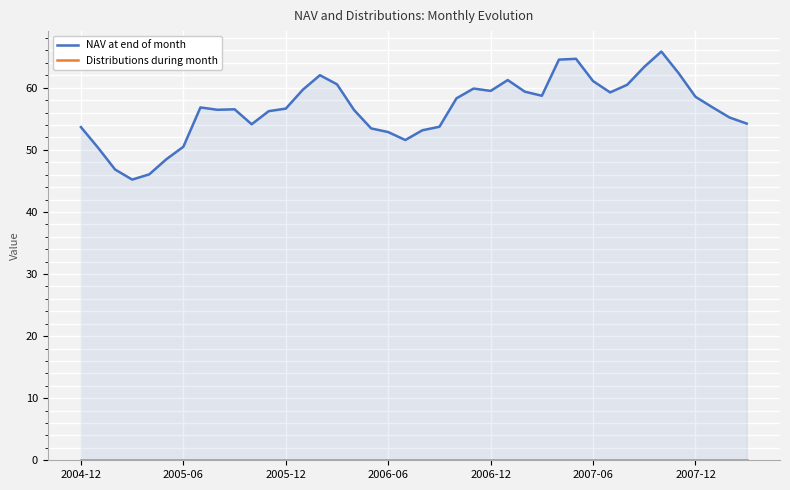

What is the difference between the maximum and second lowest values in the NAV at end of month series?

19.8